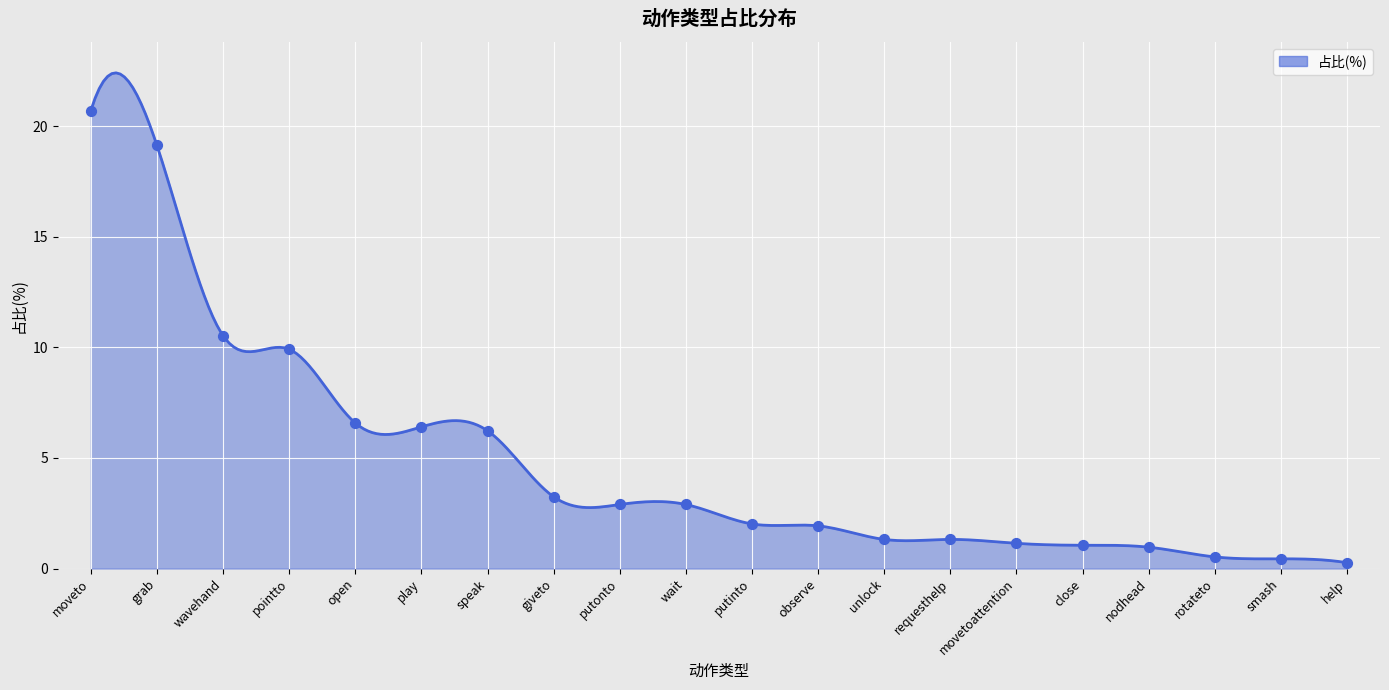

Approximately how many times larger is the value at pointto compared to requesthelp?

7.5